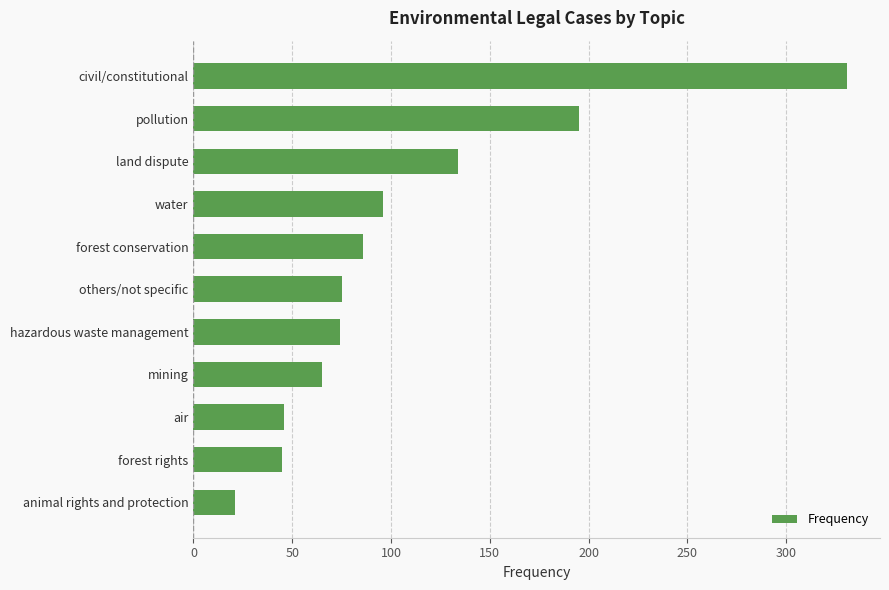

Is it true that the value at pollution is 195?

True